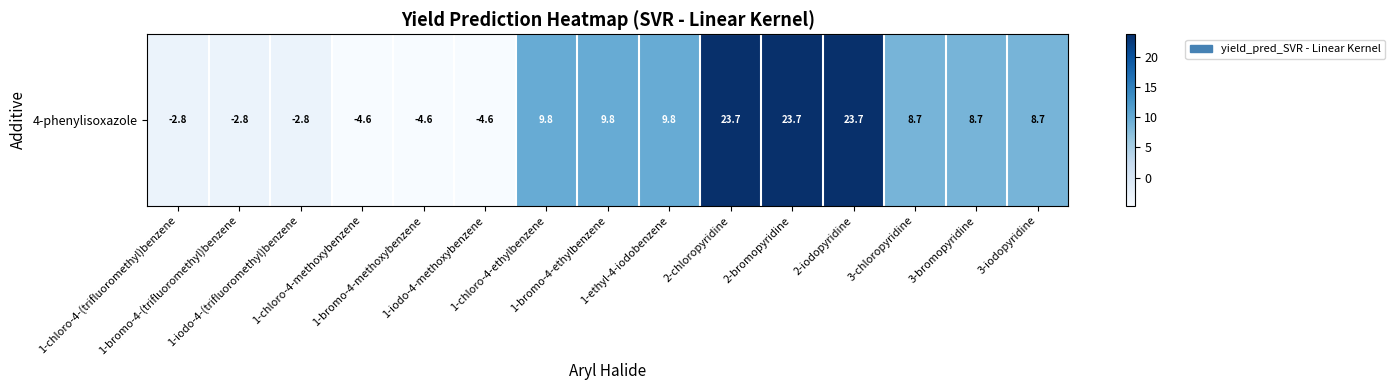

Reading right to left, list all the values displayed in this chart.

3-iodopyridine=8.7	3-bromopyridine=8.7	3-chloropyridine=8.7	2-iodopyridine=23.7	2-bromopyridine=23.7	2-chloropyridine=23.7	1-ethyl-4-iodobenzene=9.8	1-bromo-4-ethylbenzene=9.8	1-chloro-4-ethylbenzene=9.8	1-iodo-4-methoxybenzene=-4.6	1-bromo-4-methoxybenzene=-4.6	1-chloro-4-methoxybenzene=-4.6	1-iodo-4-(trifluoromethyl)benzene=-2.8	1-bromo-4-(trifluoromethyl)benzene=-2.8	1-chloro-4-(trifluoromethyl)benzene=-2.8